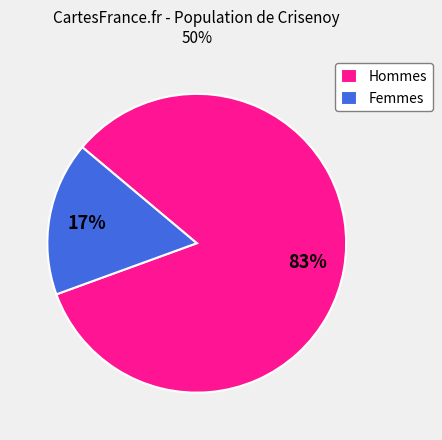

Does any single category account for the majority?

Yes